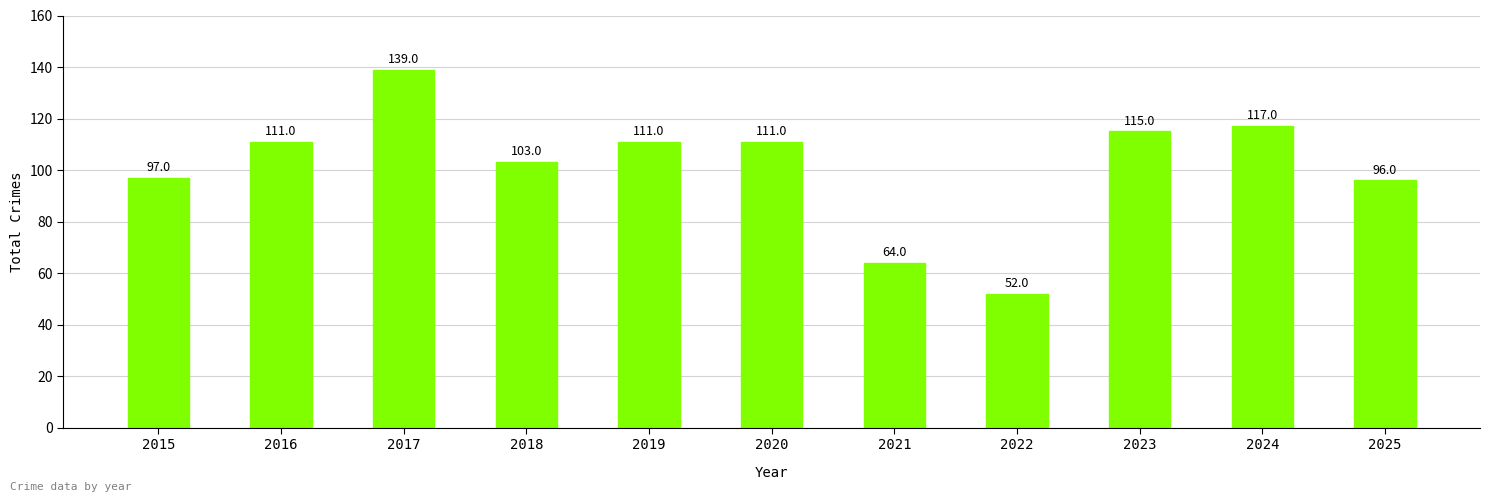

How many bars are there in total?

11